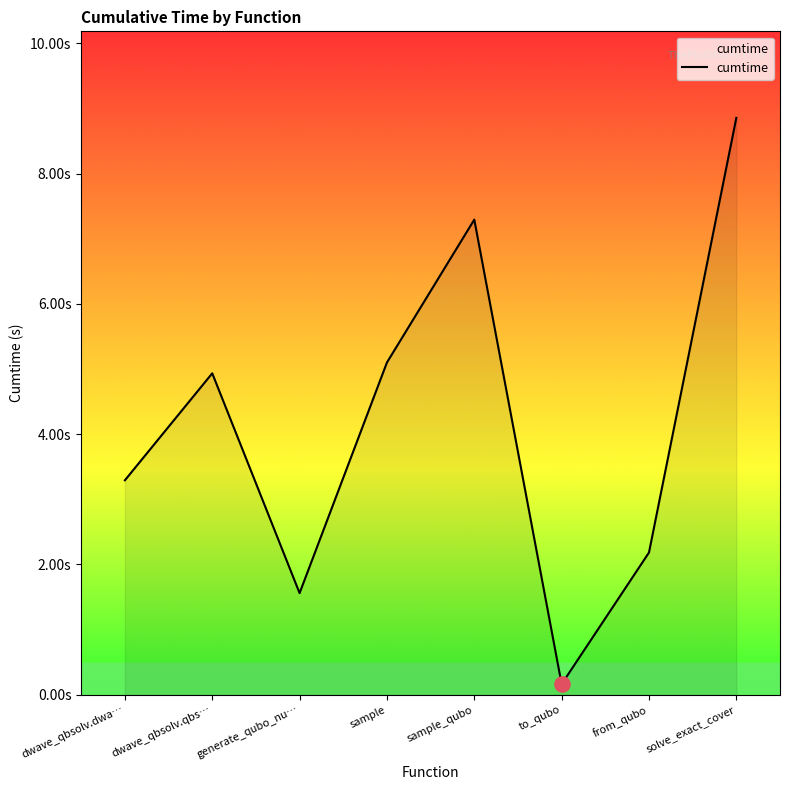

Between dwave_qbsolv.qbs… and dwave_qbsolv.dwa…, which is larger?

dwave_qbsolv.qbs…